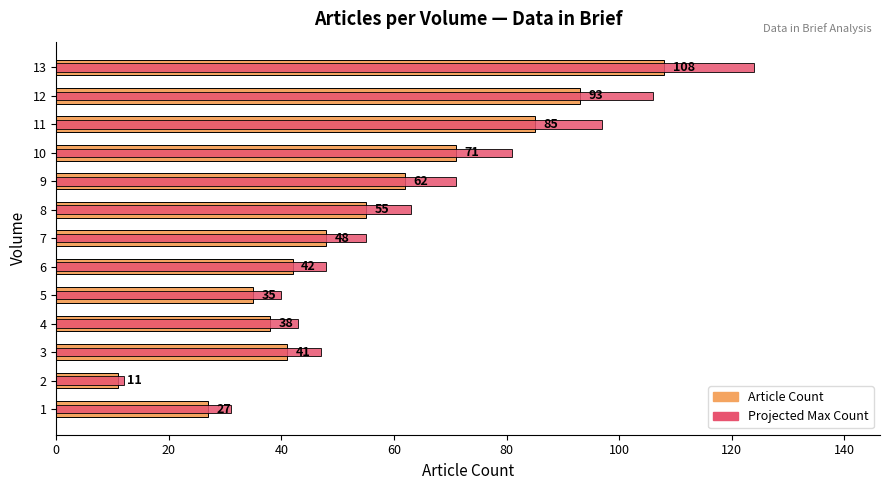

How many series are shown in this chart?

2